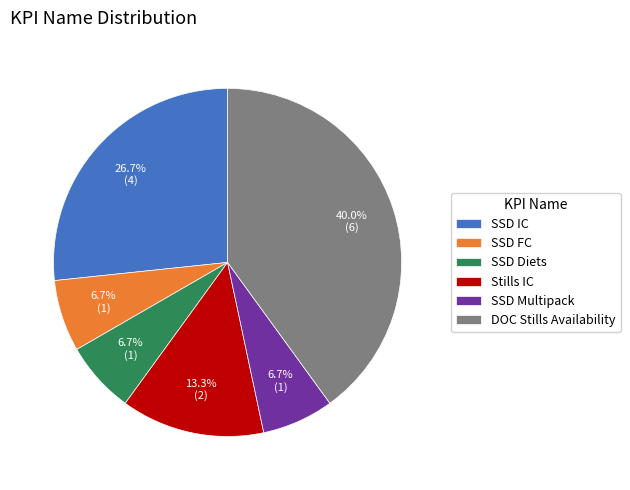

How many segments does this pie chart have?

6